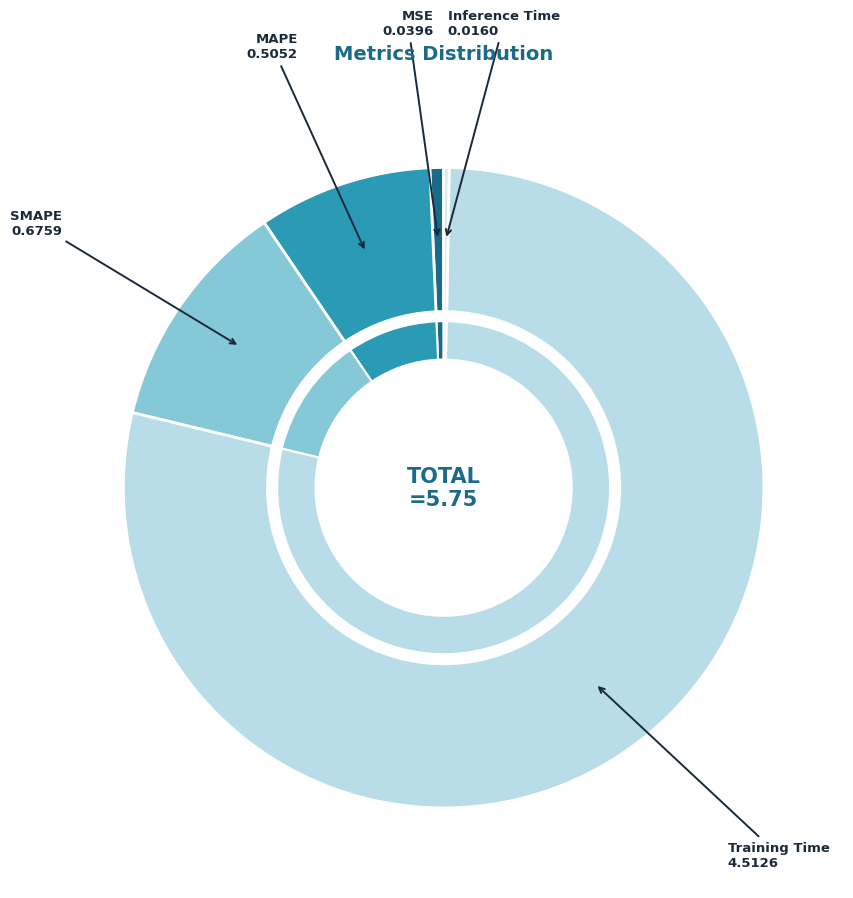

What is the majority slice?

Training Time